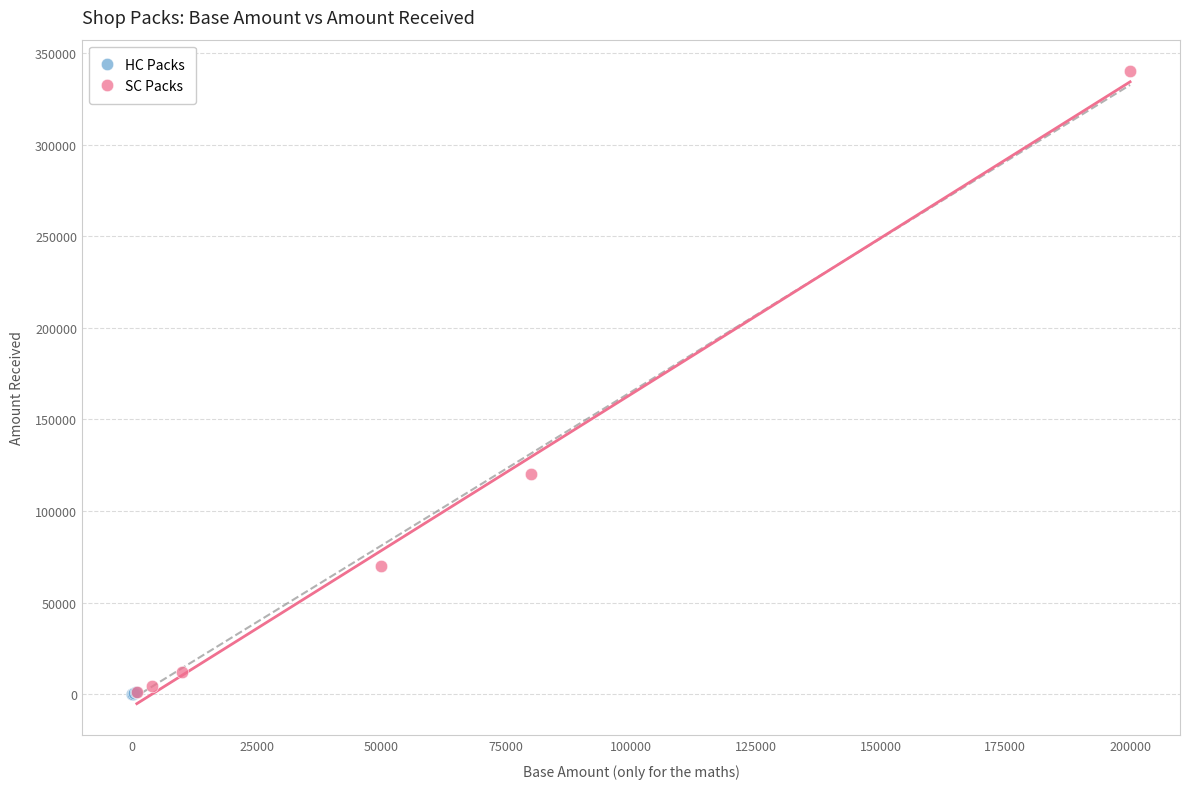

Which series reaches the maximum Y coordinate?

SC Packs